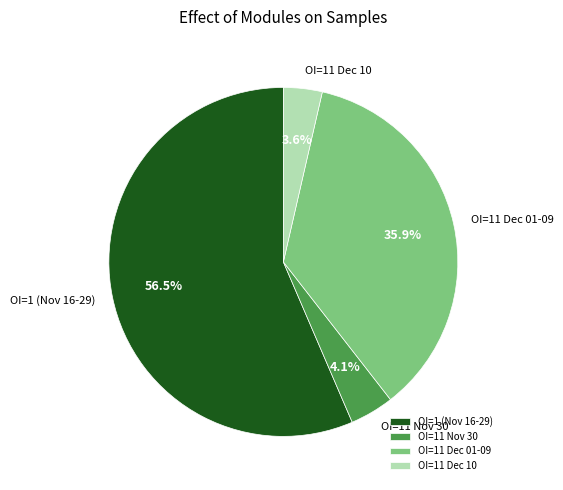

Which category has the biggest portion of the pie?

OI=1 (Nov 16-29)